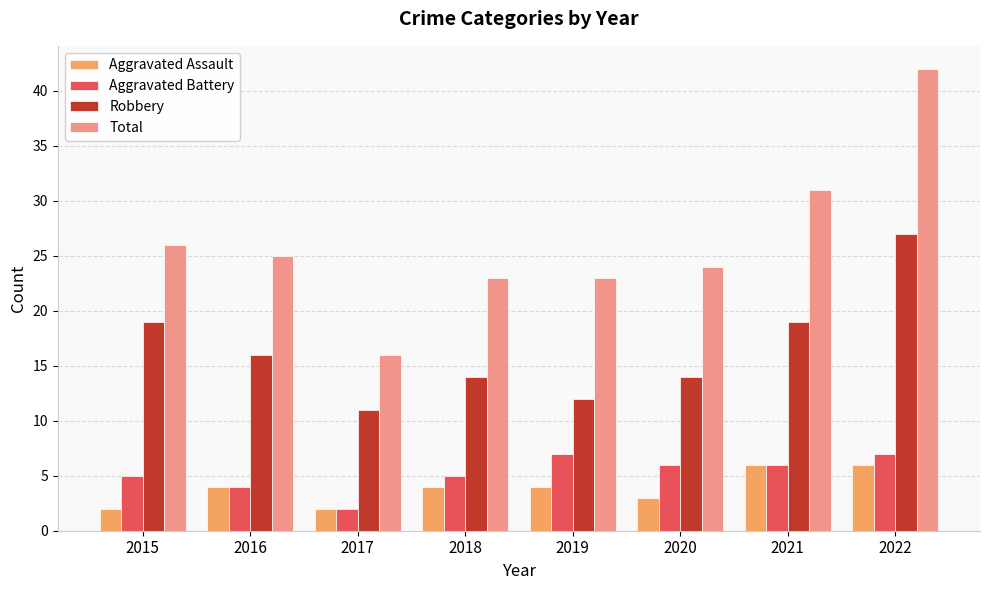

The value of Aggravated Assault at 2017 is 2. True or false?

True